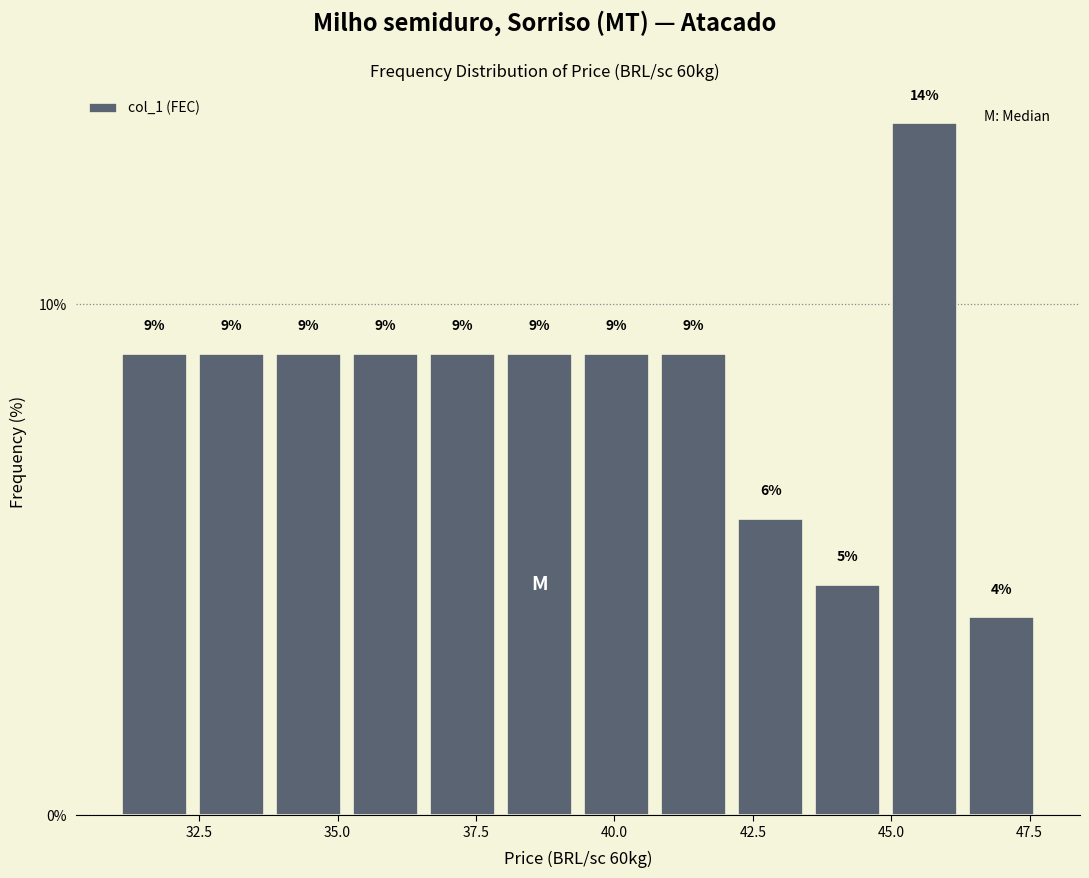

Around what value on the x-axis is the tallest bar? Give the approximate position of its centre, as read against the axis.

45.5